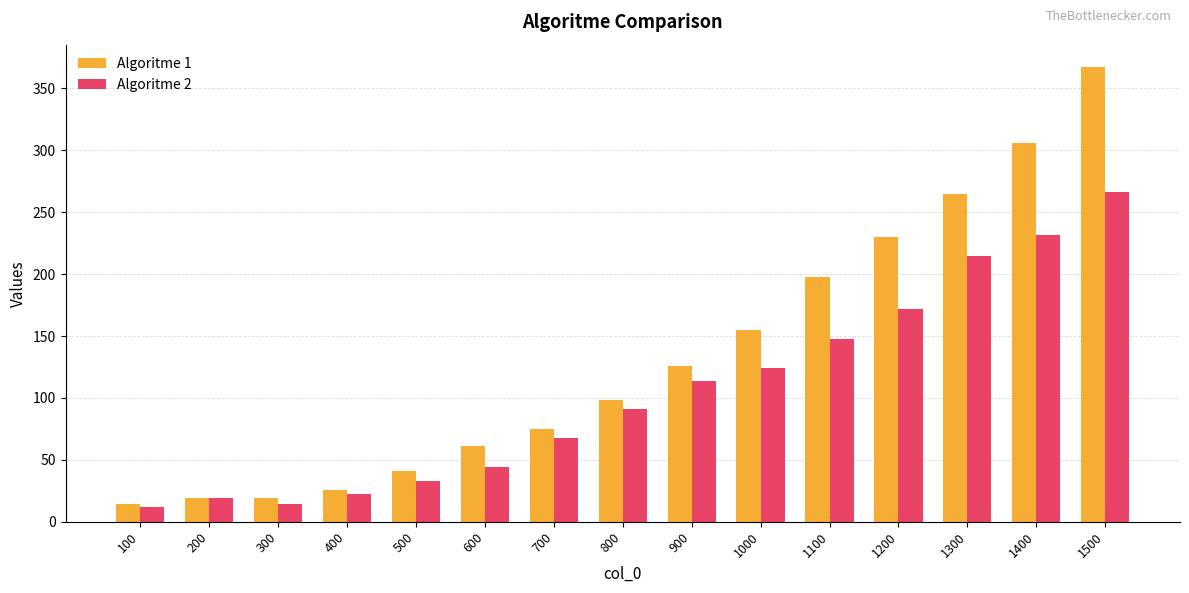

At which label does Algoritme 1 reach its peak?

1500